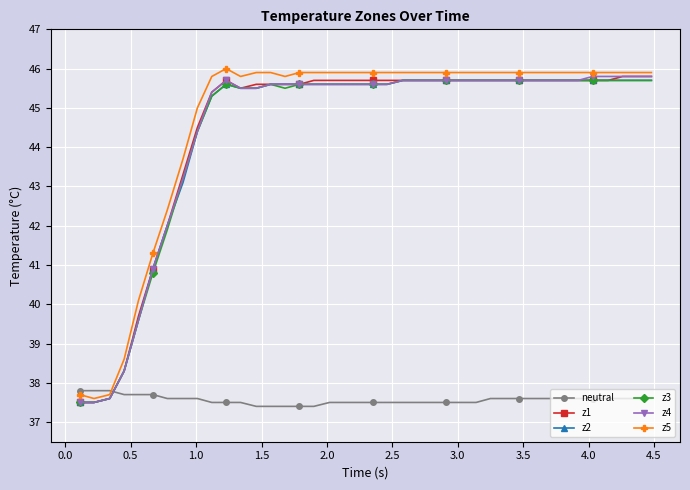

What is the value of the z2 point at the 34th from the left?

45.7